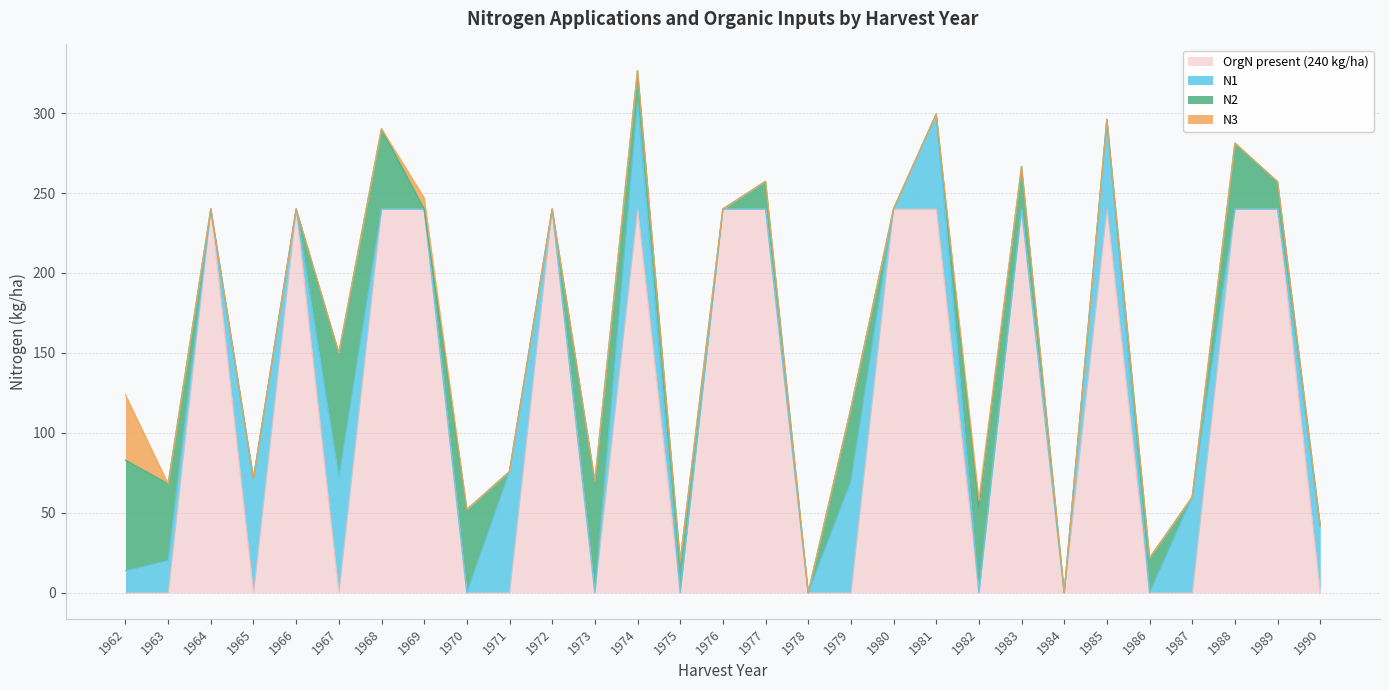

List the series in order of their peak value, highest first.

OrgN_present, N2, N1, N3